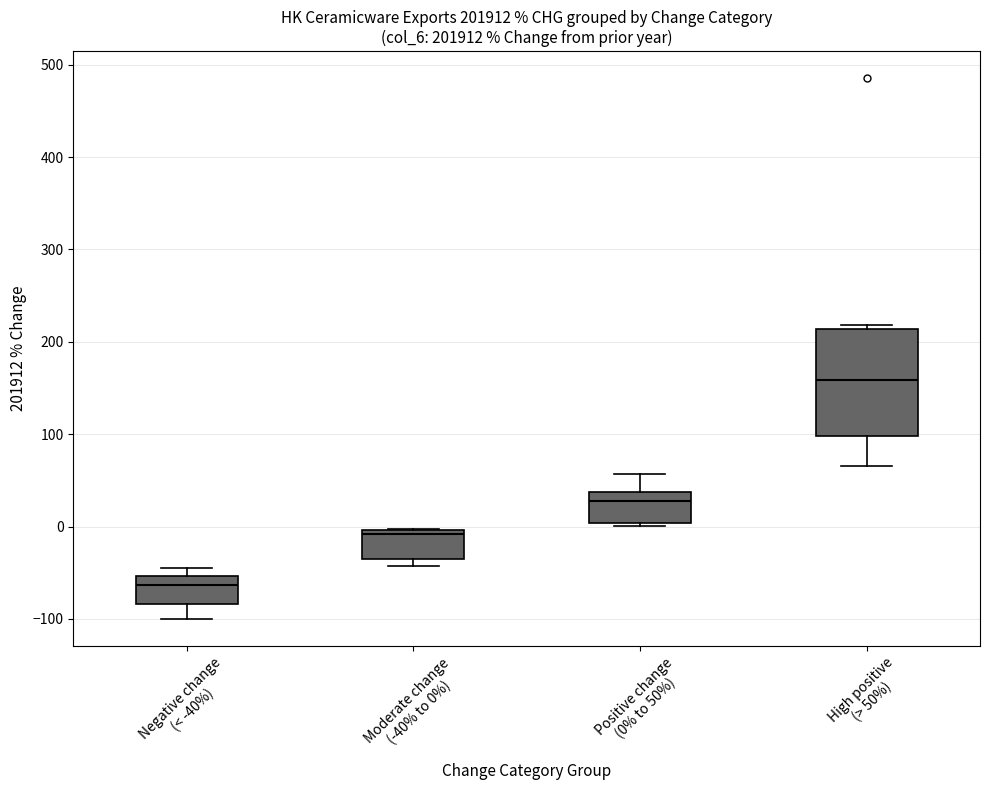

Which box has the highest median line?

High positive (> 50%)